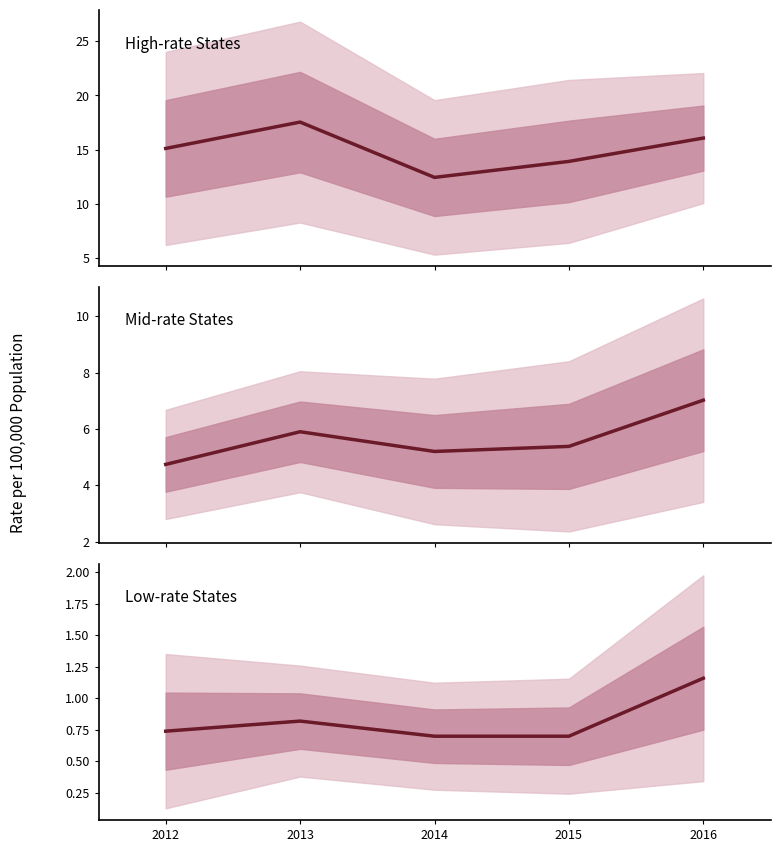

Between 2016 and 2014, which is larger?

2016